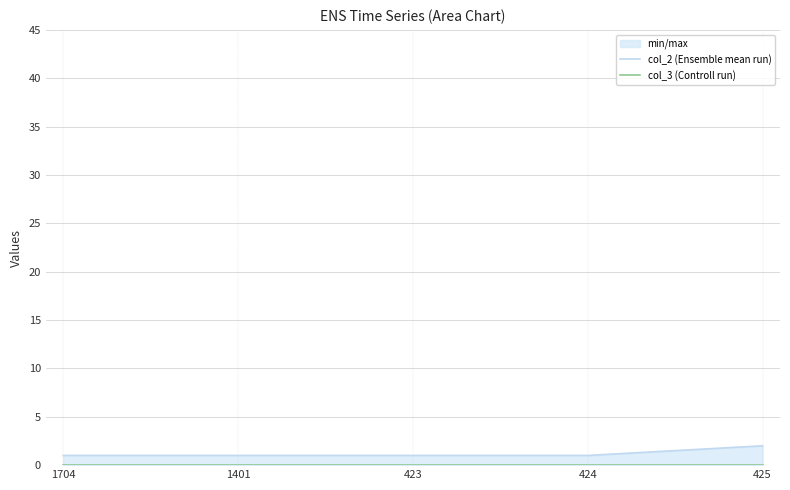

What is the highest value of the col_2 (Ensemble mean run) series?

2